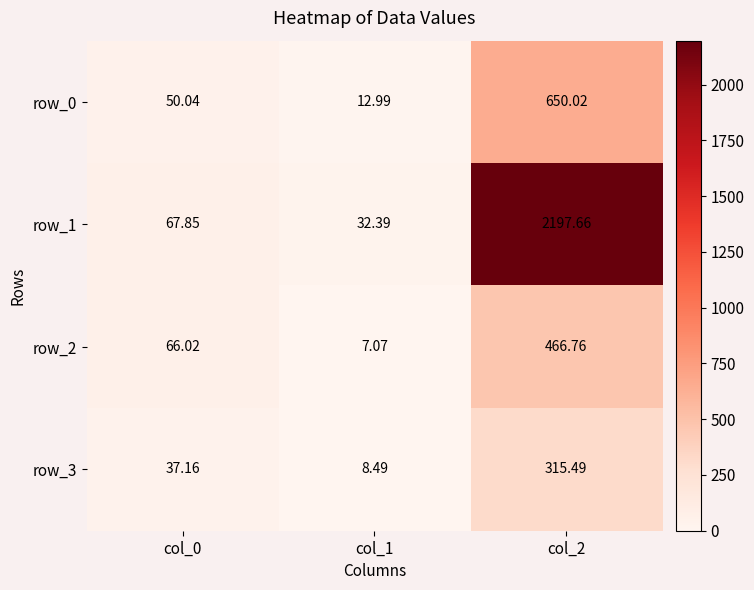

True or false: row_0 has a value of 50.0 at col_0.

True